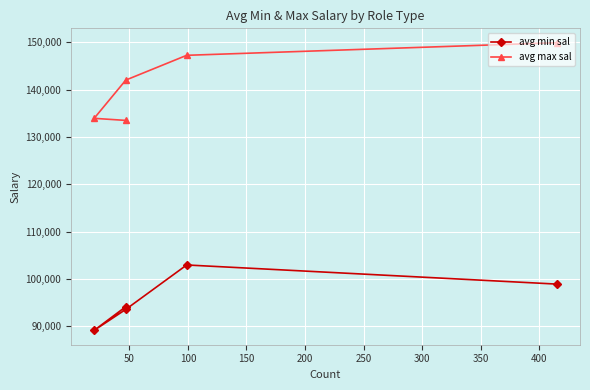

True or false: avg min sal and avg max sal cross at least once.

False